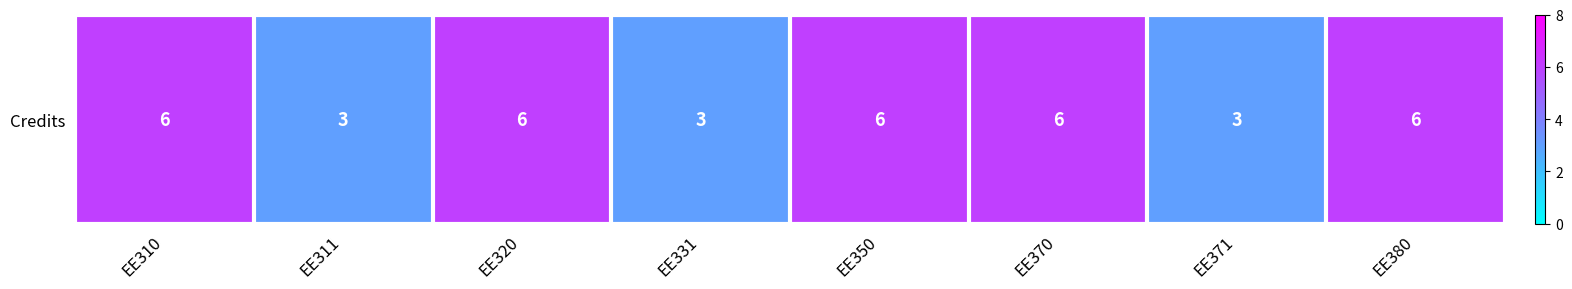

At which category does the chart reach its minimum across all series?

EE311